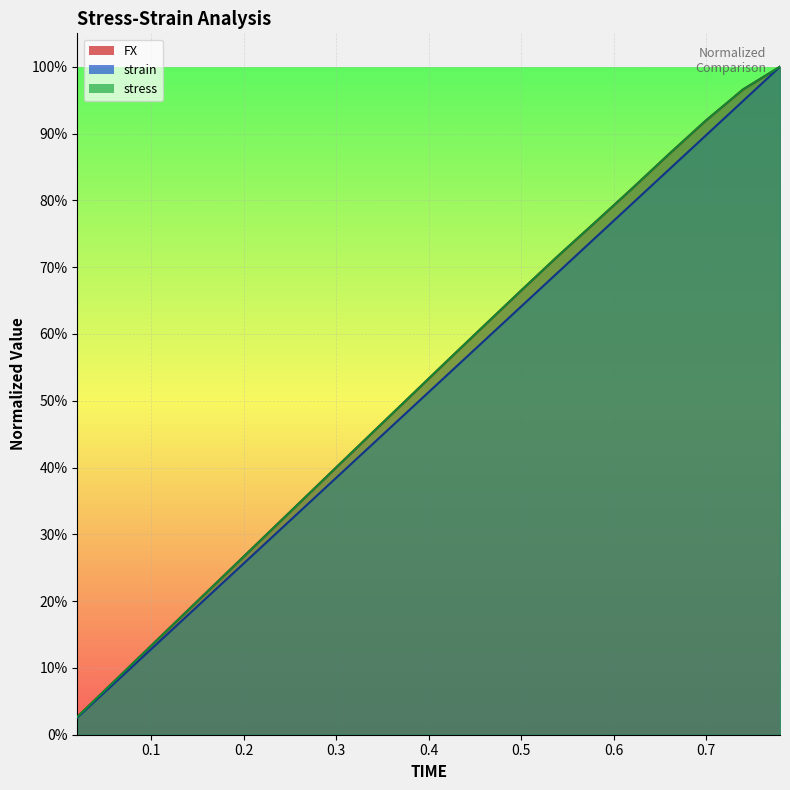

The value of strain at 0.26 is 0.3. True or false?

True